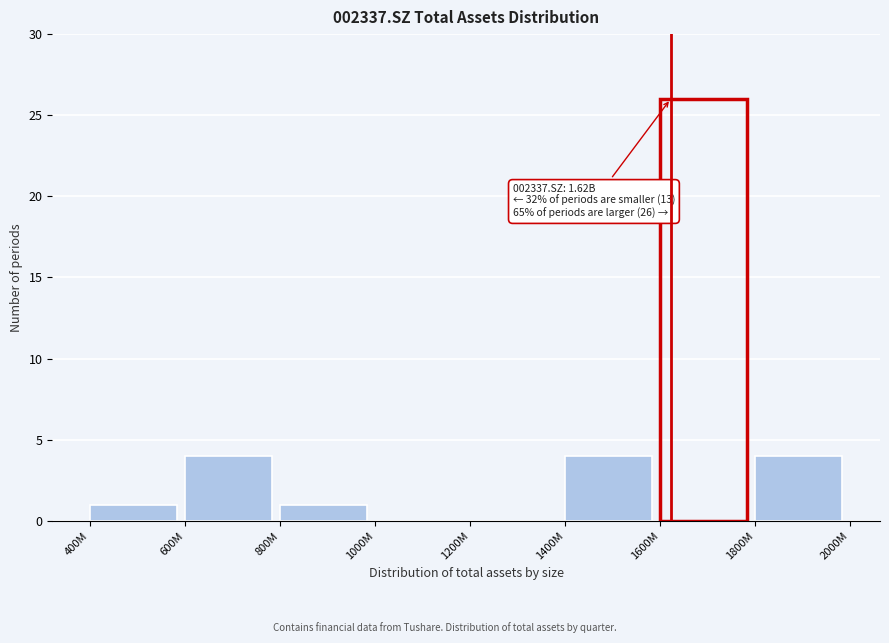

What is the sum of the values at 1200M and 1400M?

4